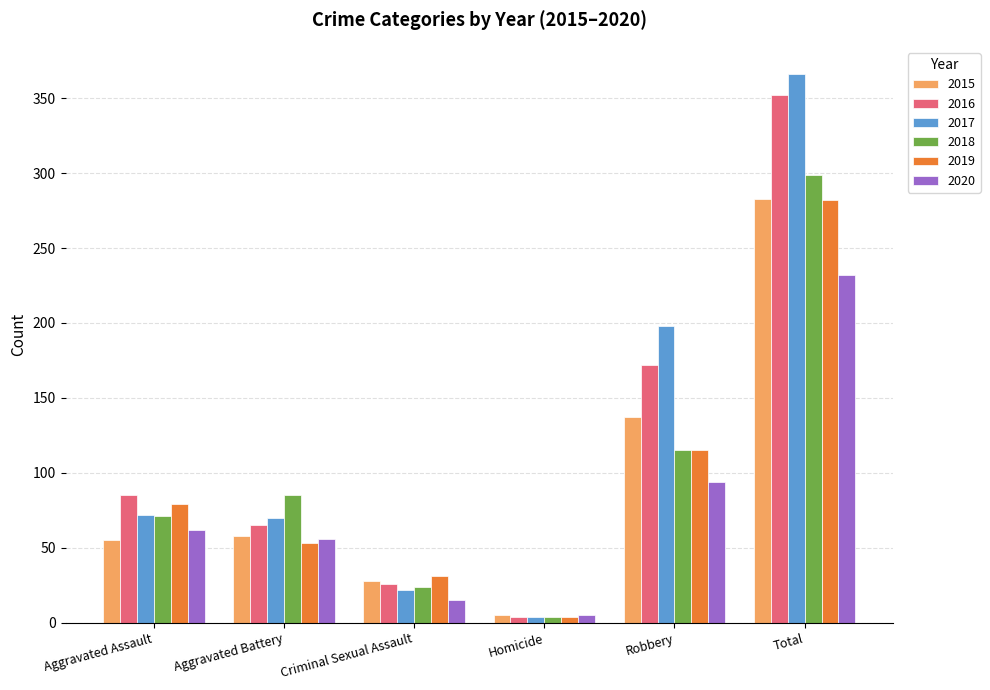

Is the value of 2018 at Total greater than the value of 2020 at Total?

Yes